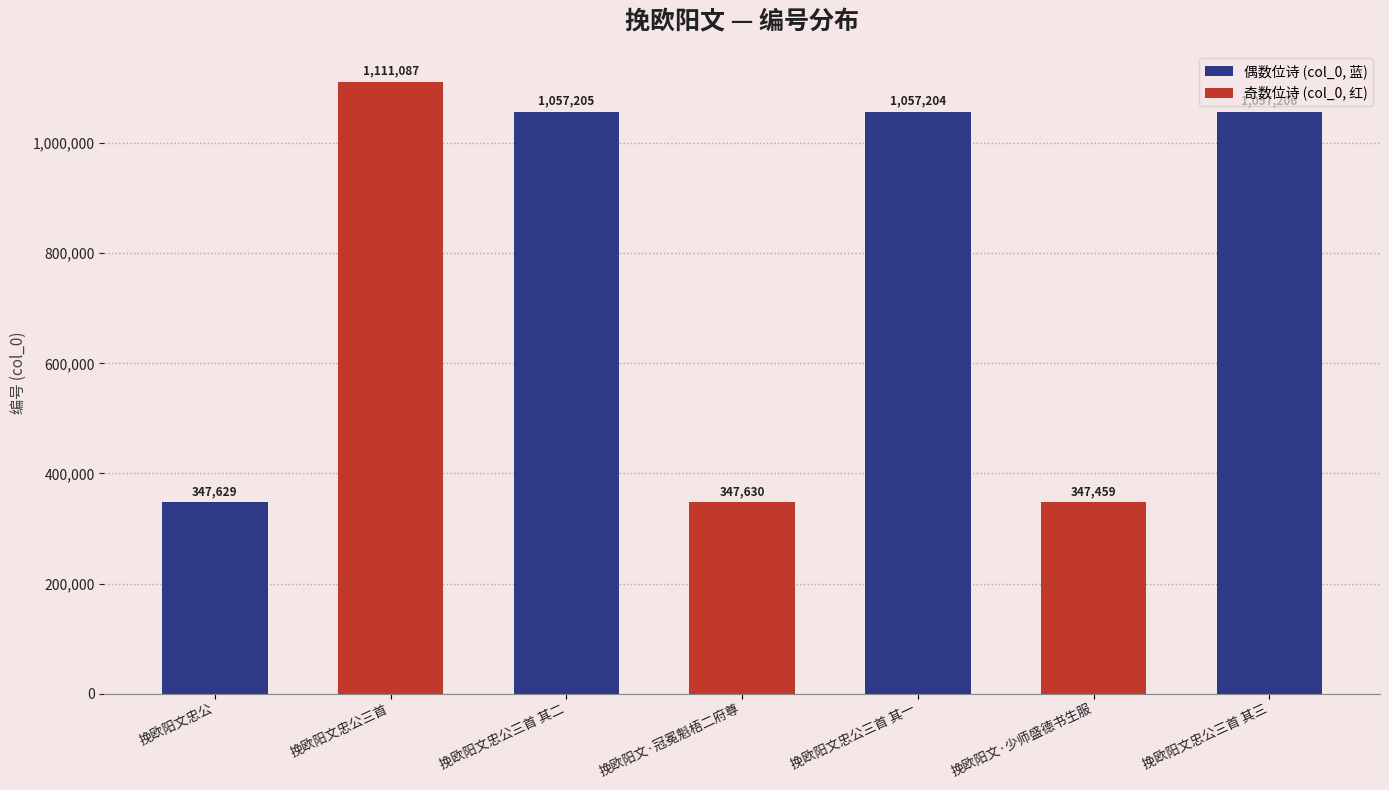

What is the minimum value shown in the chart?

347459